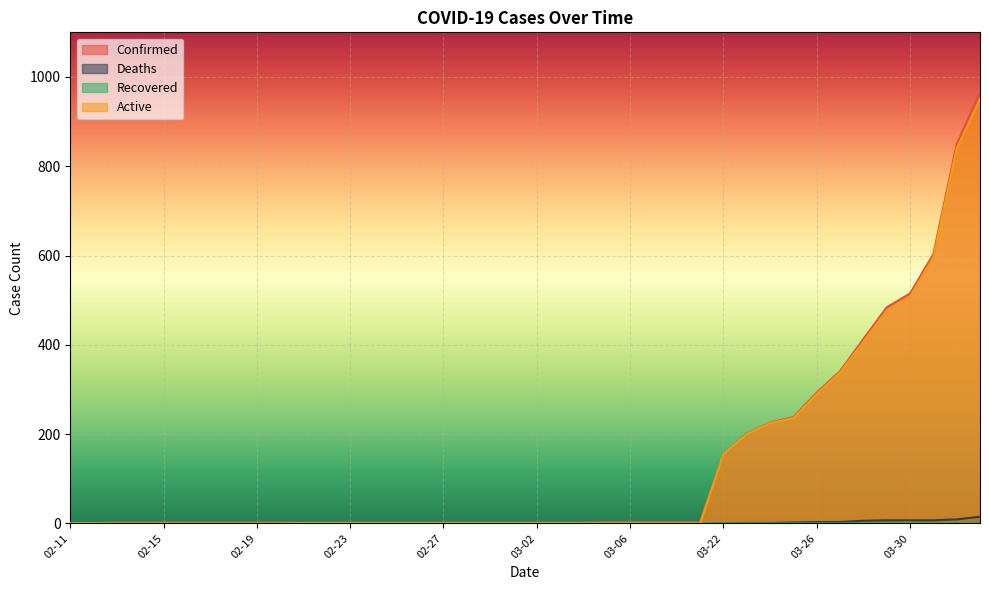

True or false: Active and Confirmed cross at least once.

False